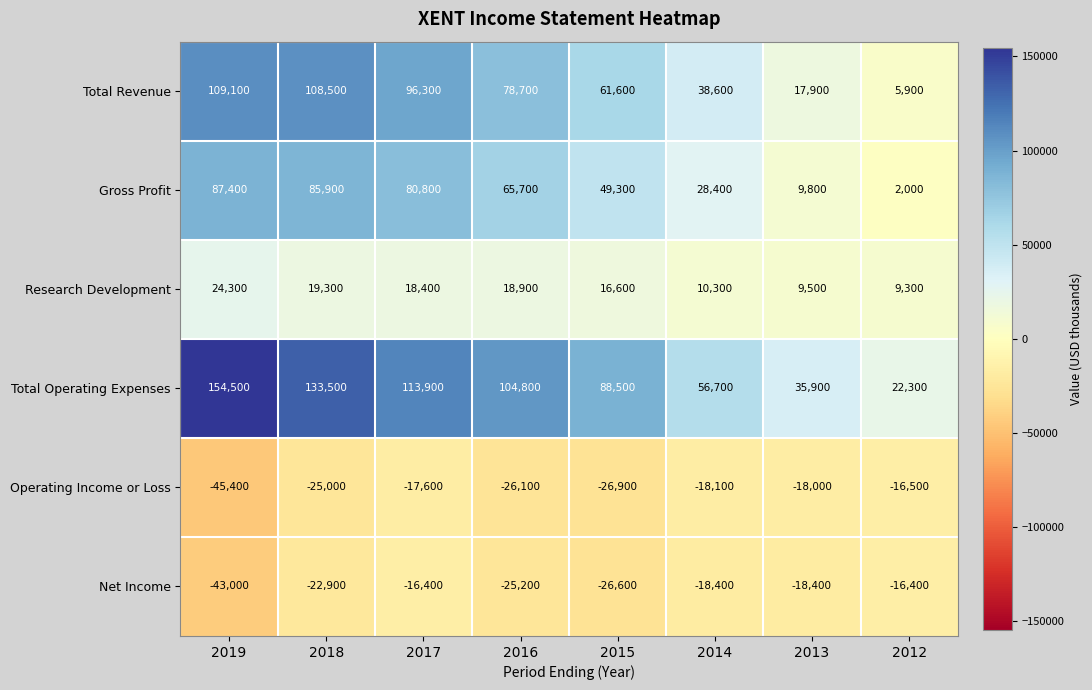

What is the spread (max minus min) of values at 2019?

199900